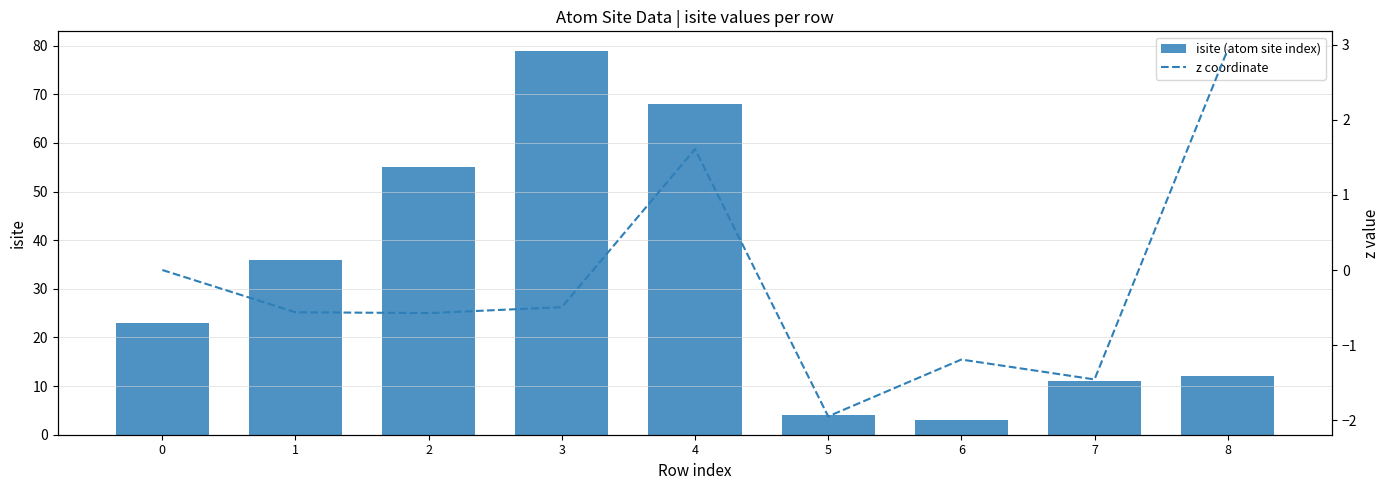

Where does the z coordinate series first go above 0?

4